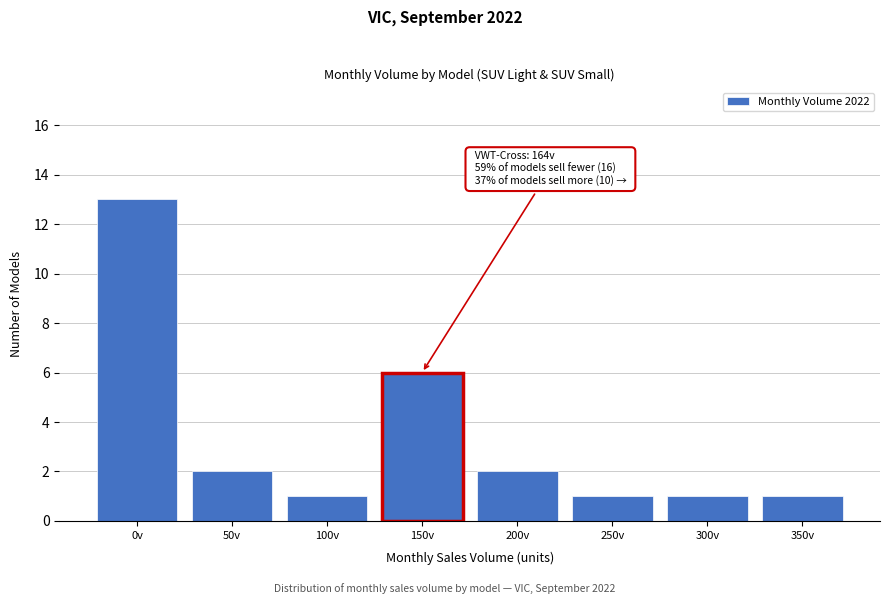

Reading left to right, extract all data points from this chart.

13	2	1	6	2	1	1	1